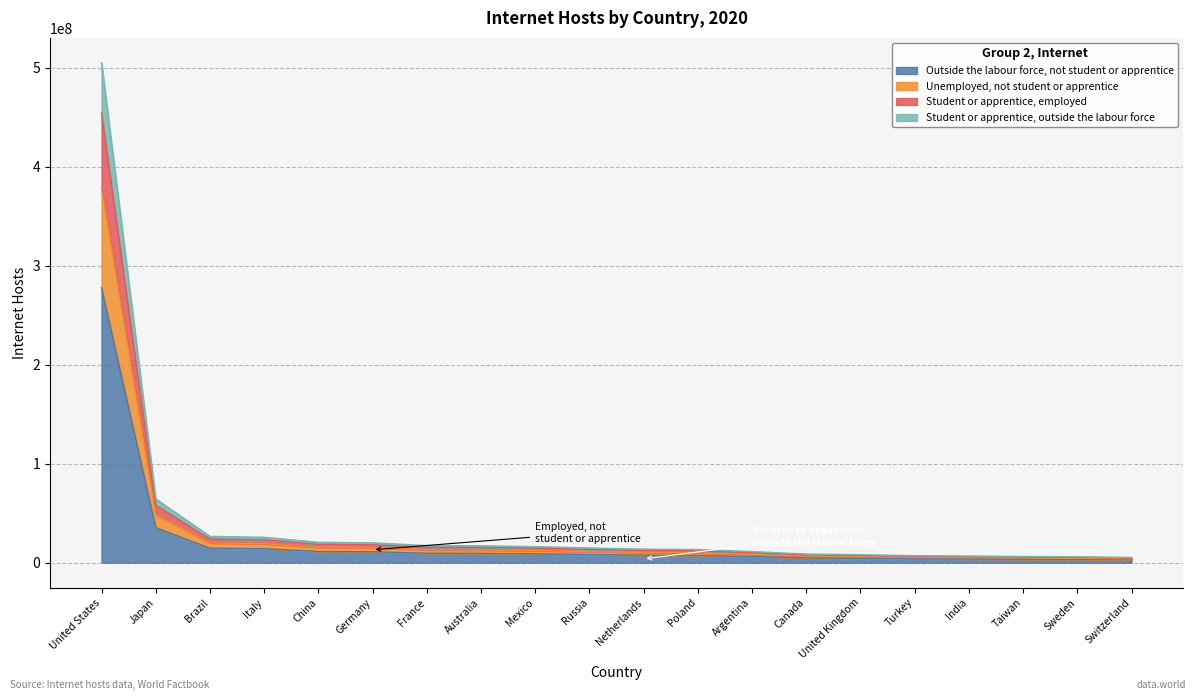

Rank the categories by value from lowest to highest.

Switzerland, Sweden, Taiwan, India, Turkey, United Kingdom, Canada, Argentina, Poland, Netherlands, Russia, Mexico, Australia, France, Germany, China, Italy, Brazil, Japan, United States